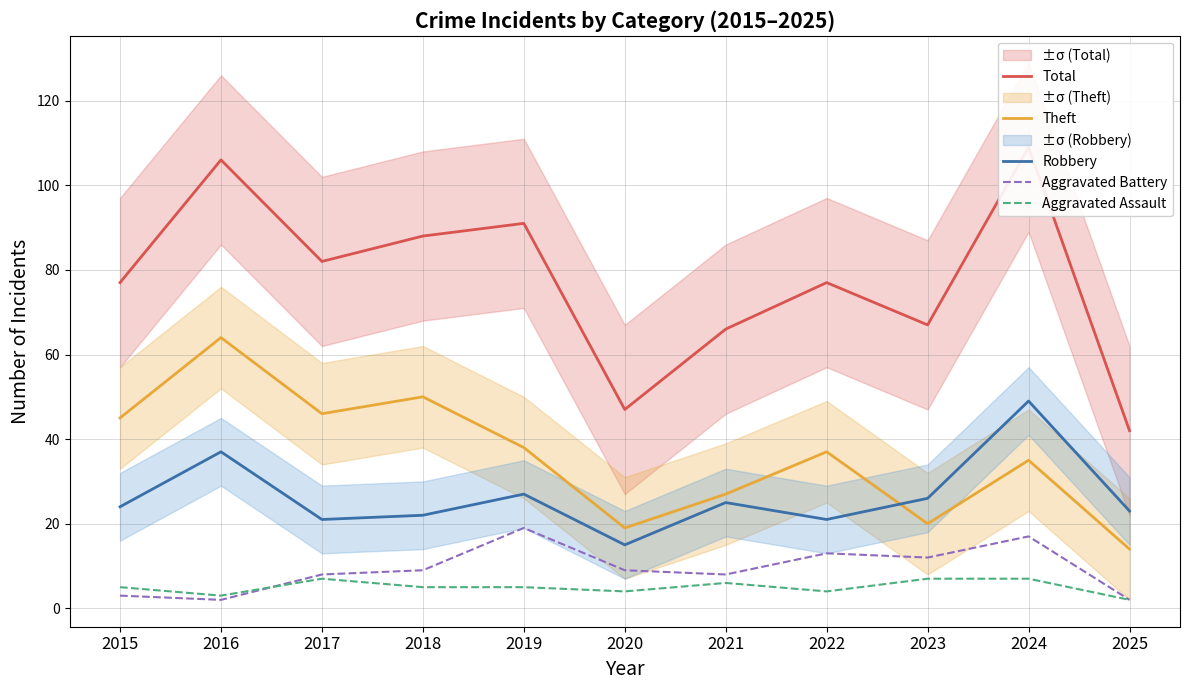

Between which two adjacent categories do Aggravated Assault and Aggravated Battery first intersect?

2016 and 2017